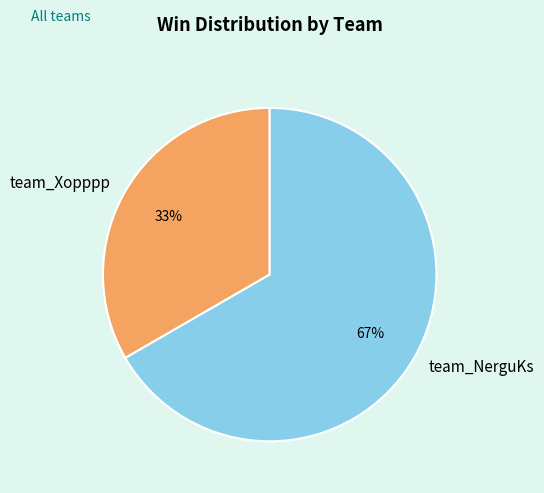

To the nearest percent, what percentage of the pie is team_NerguKs?

67%